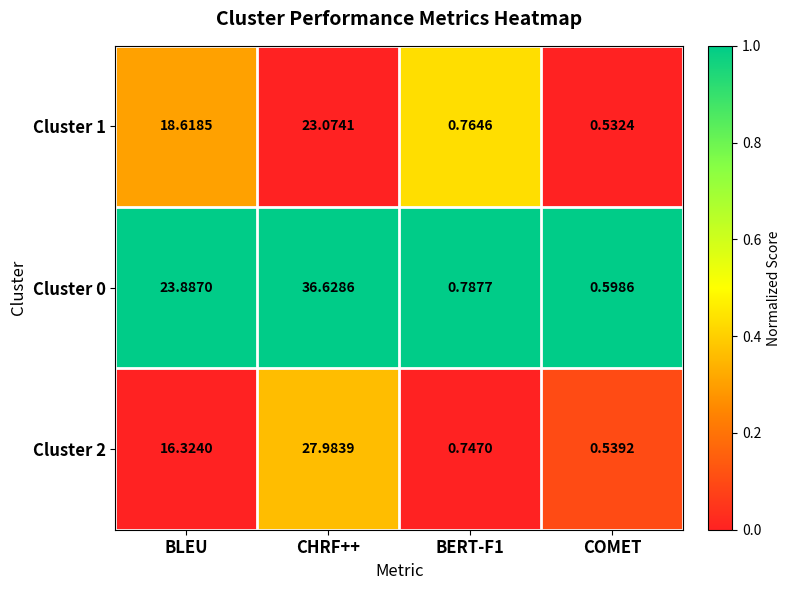

Between BLEU and BERT-F1, which series saw the biggest shift?

Cluster 0